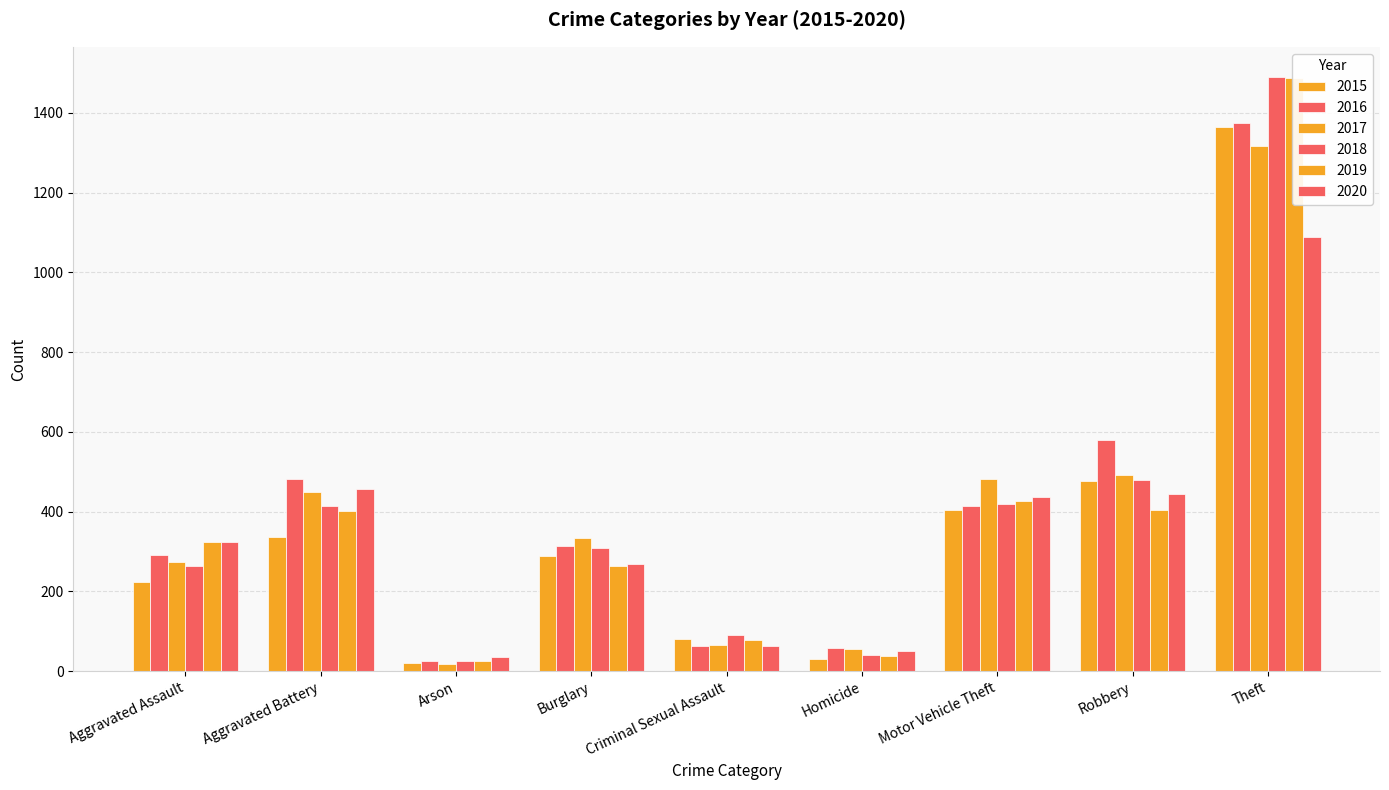

Reading left to right, list all the values displayed in this chart.

2015: 224	336	21	289	81	30	404	476	1364
2016: 292	483	26	315	63	58	414	581	1375
2017: 273	449	18	334	67	55	482	492	1316
2018: 263	414	26	310	90	42	420	479	1491
2019: 324	403	27	263	79	38	427	405	1488
2020: 324	456	37	268	64	51	438	445	1089